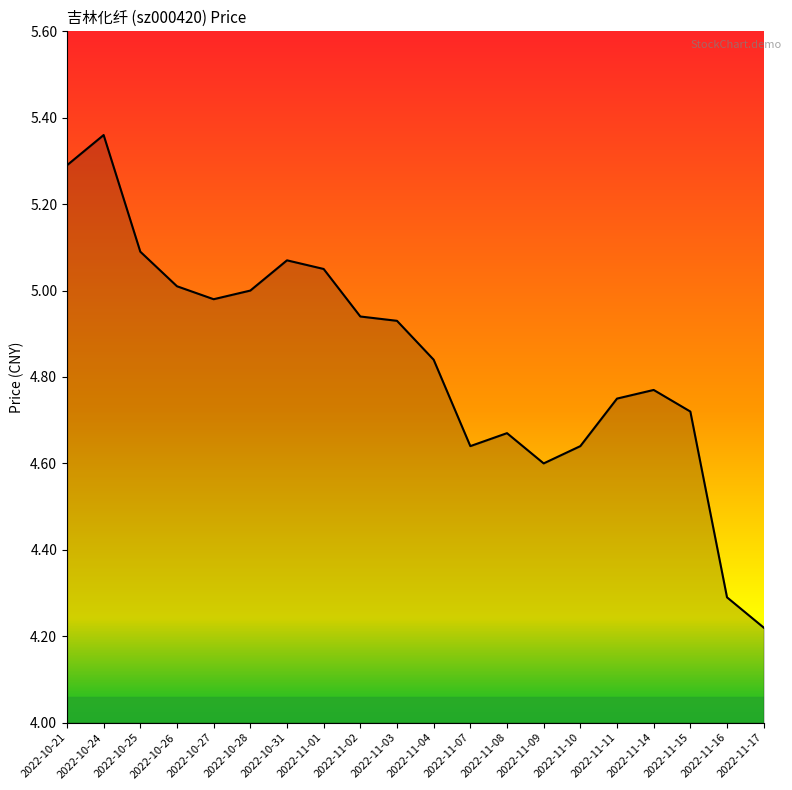

What position from the right is 2022-11-14?

4